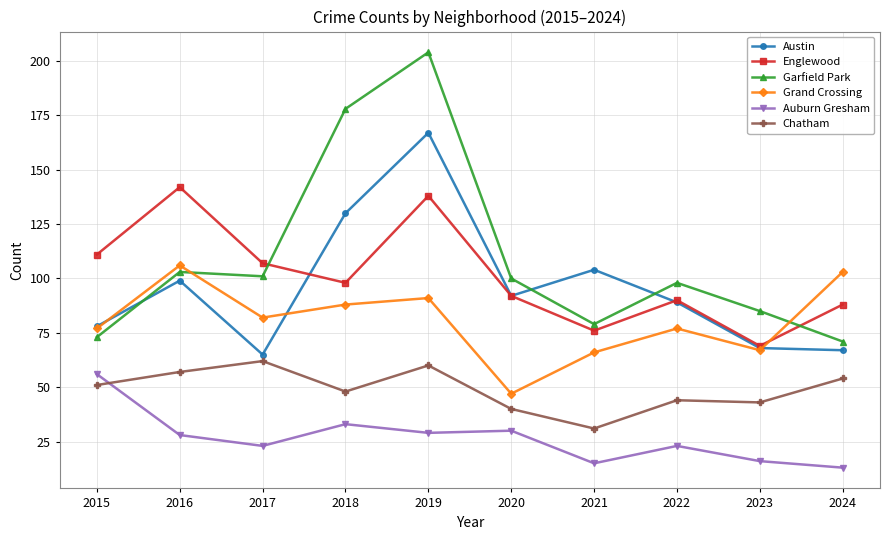

What are all the series names shown in the legend?

Austin, Englewood, Garfield Park, Grand Crossing, Auburn Gresham, Chatham